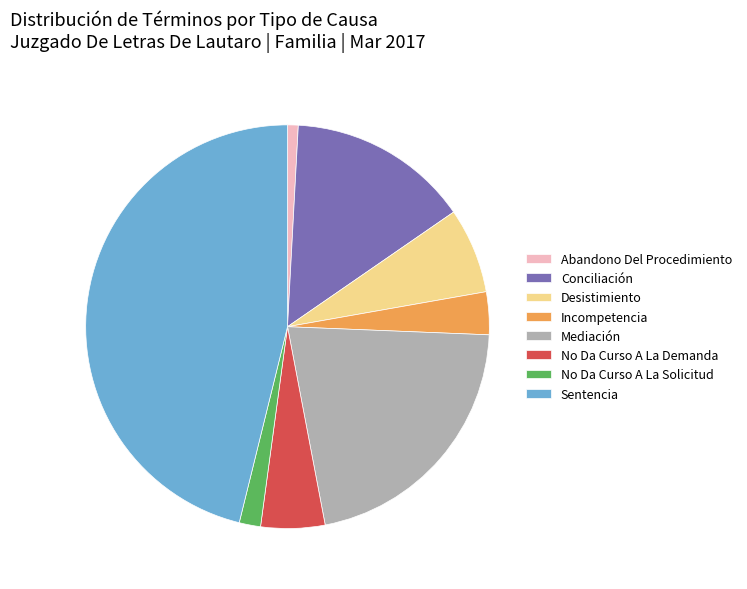

Is the sum of Conciliación and Abandono Del Procedimiento greater than half?

No